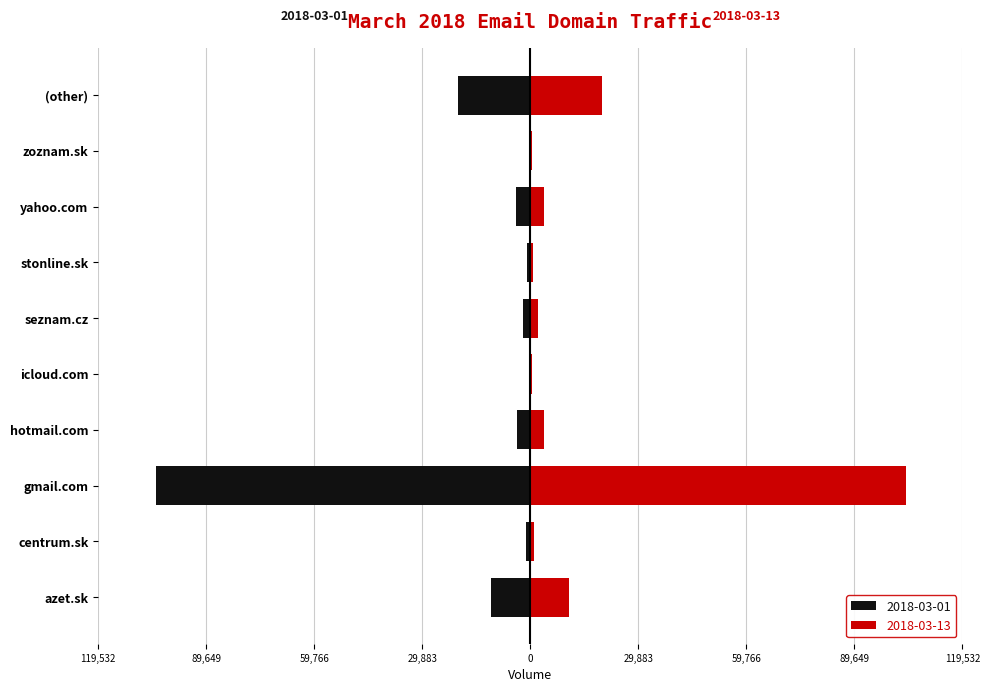

At how many categories does at least one series exceed 52139?

1